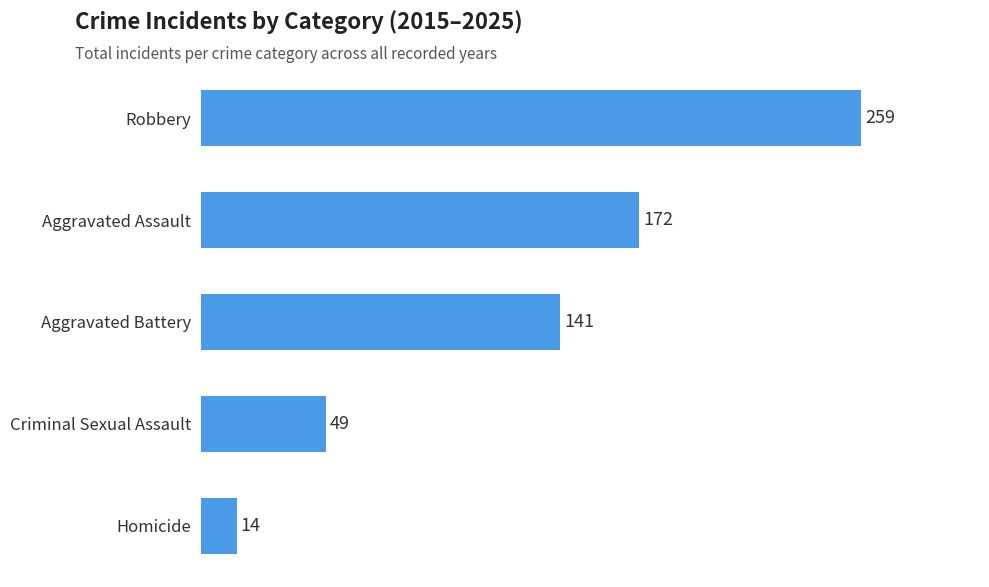

The chart shows a value of 172 at Aggravated Assault. True or false?

True